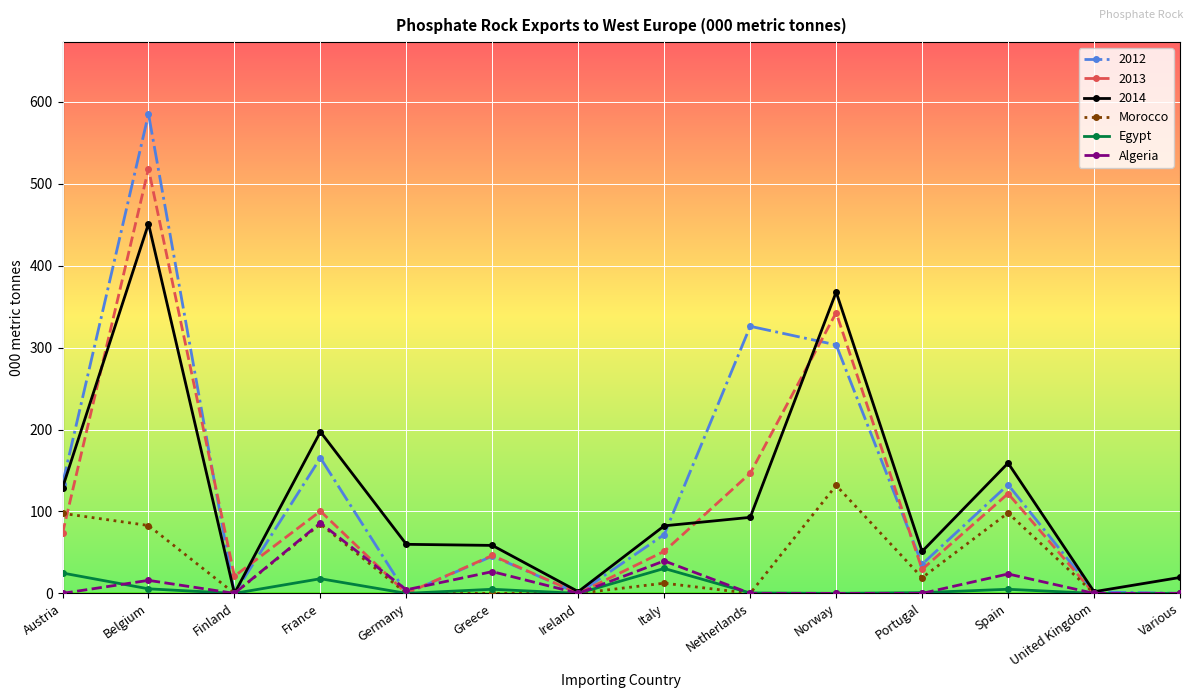

At which label does Morocco reach its peak?

Norway